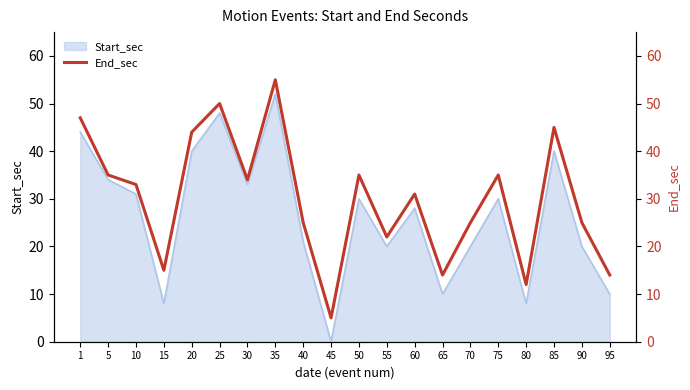

True or false: Start_sec has a value of 42 at 60.

False